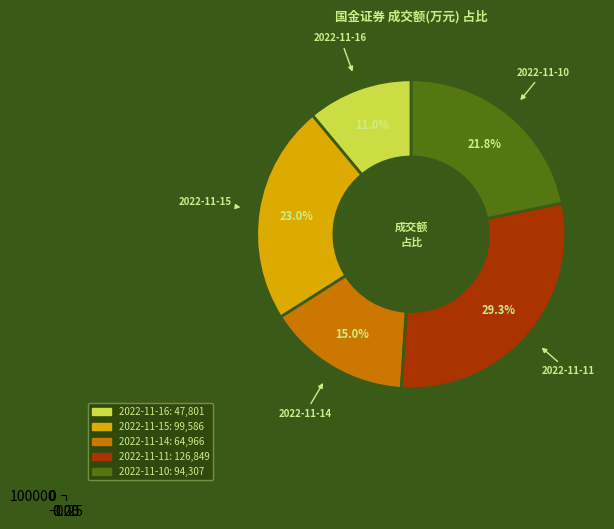

Is it true that 2022-11-10 is 7% of the pie?

False